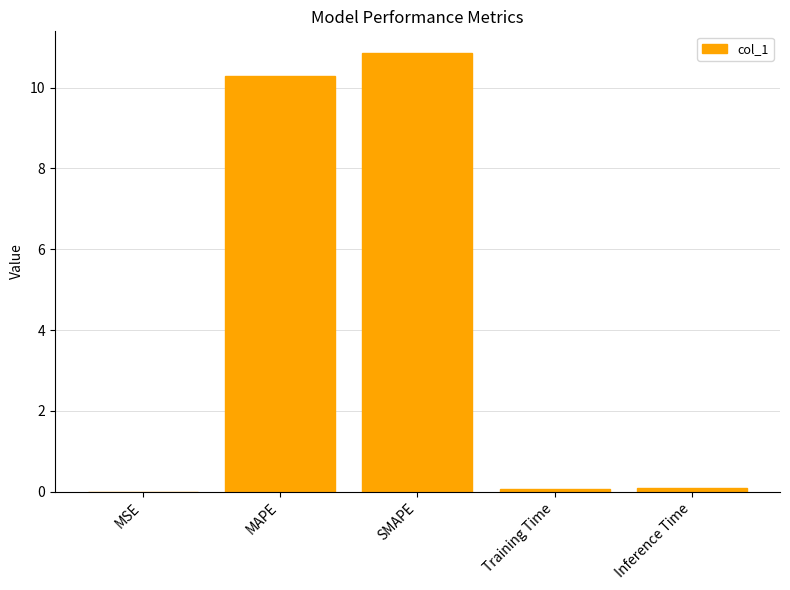

Are the bars horizontal?

No